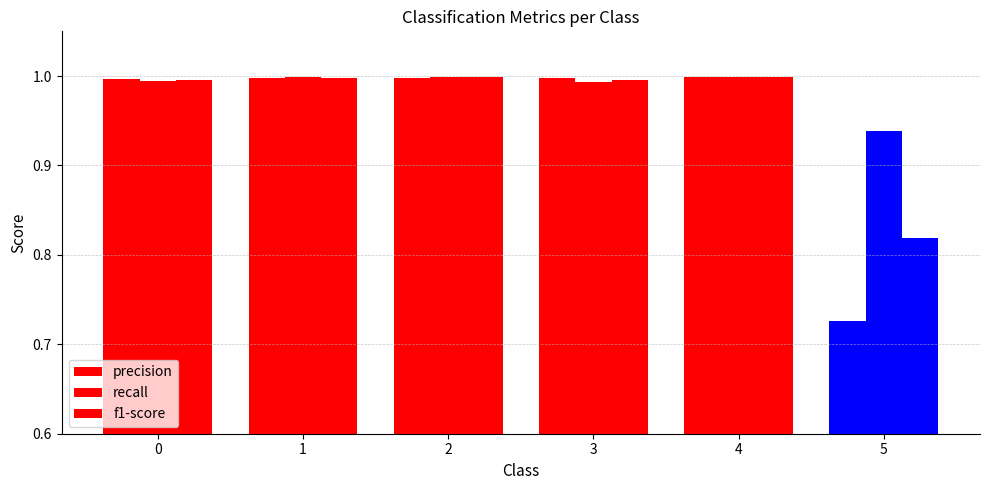

What is the minimum value for recall?

0.9